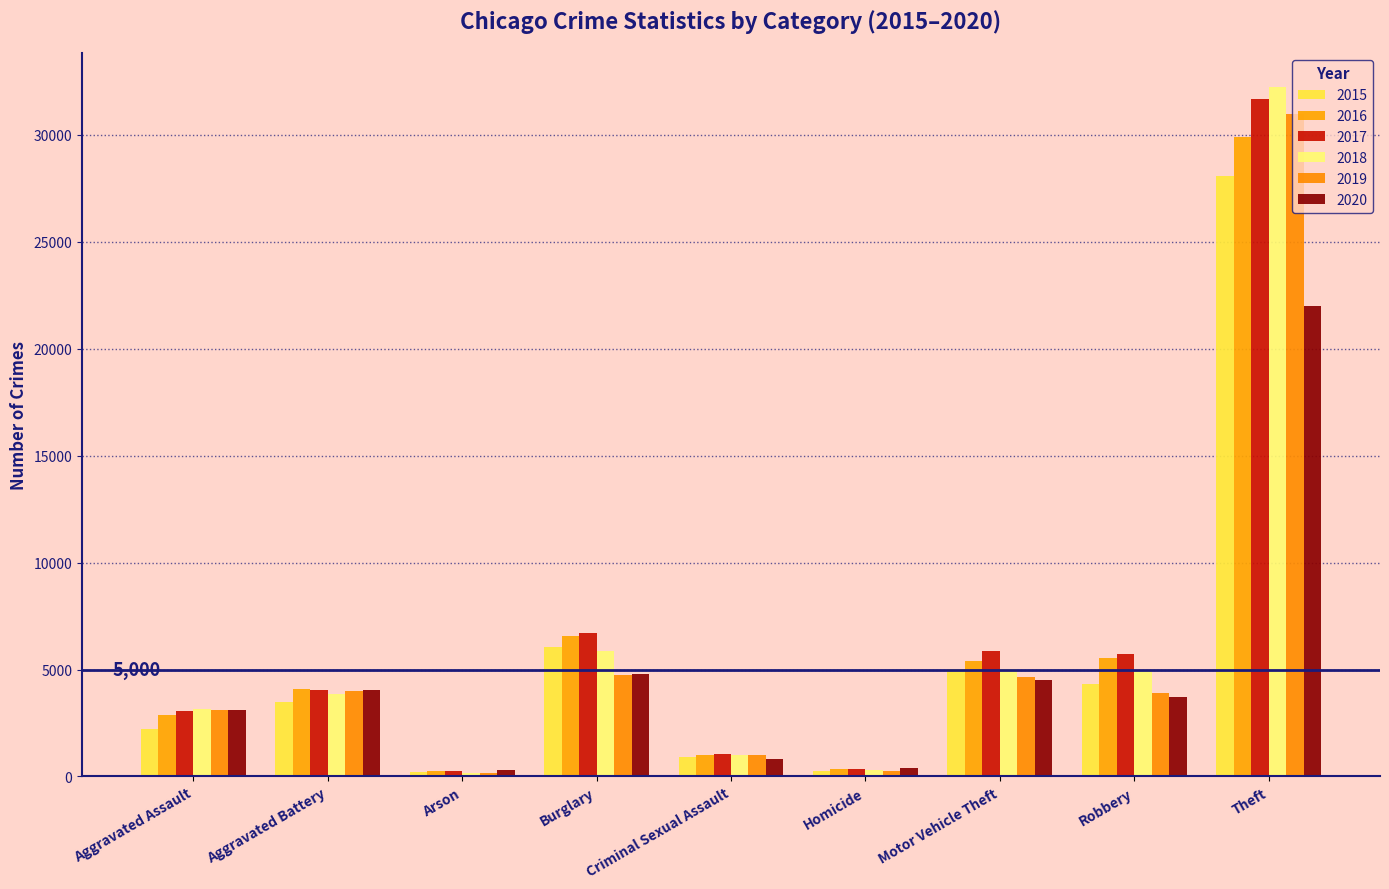

True or false: 2017 has a value of 5710 at Robbery.

True